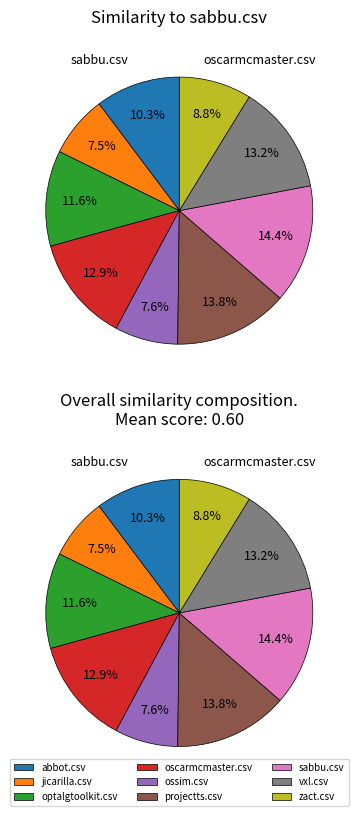

Which slice is the smallest?

jicarilla.csv